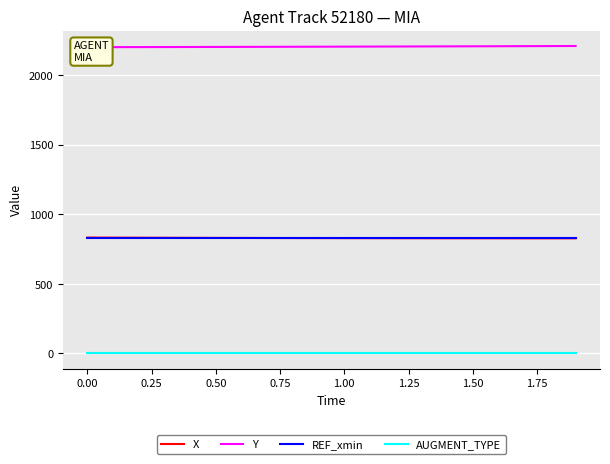

What is the minimum value for X?

827.0